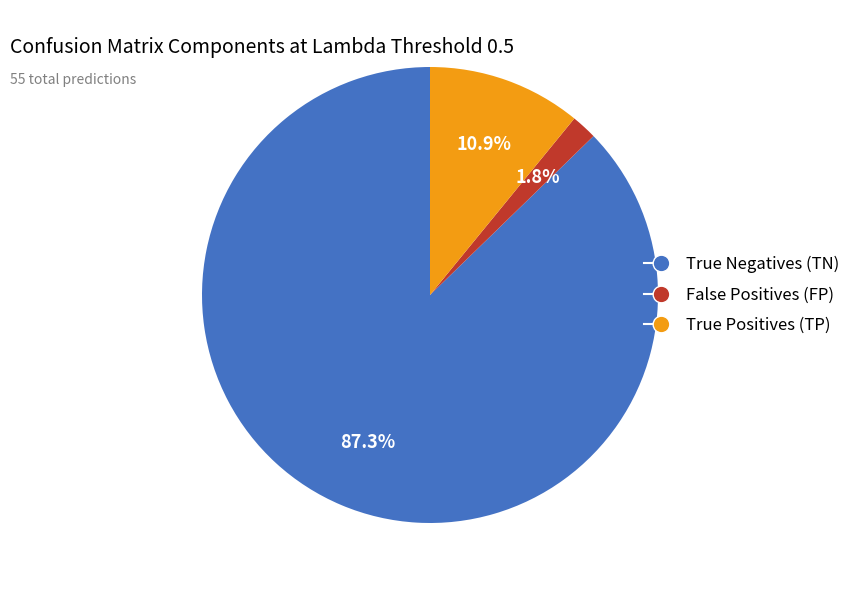

Is True Positives (TP) the majority of the pie?

No